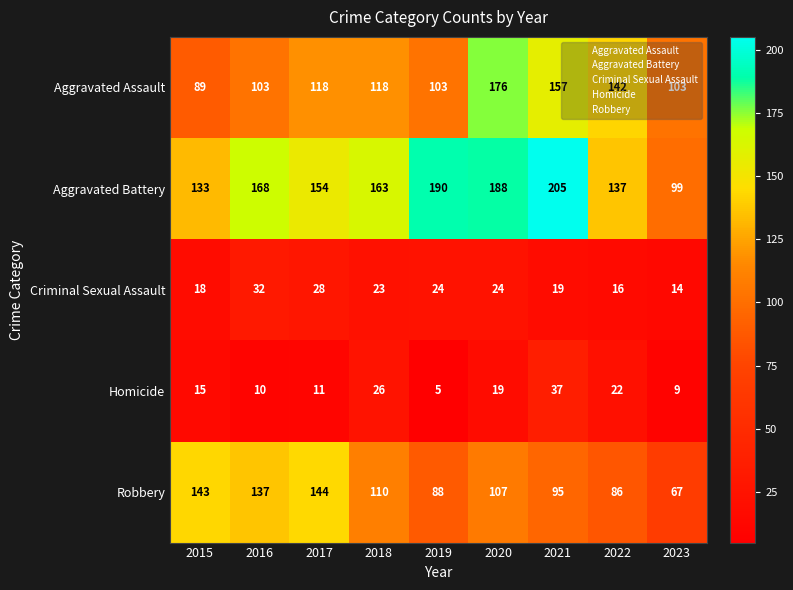

Which series has the widest spread of values?

Aggravated Battery